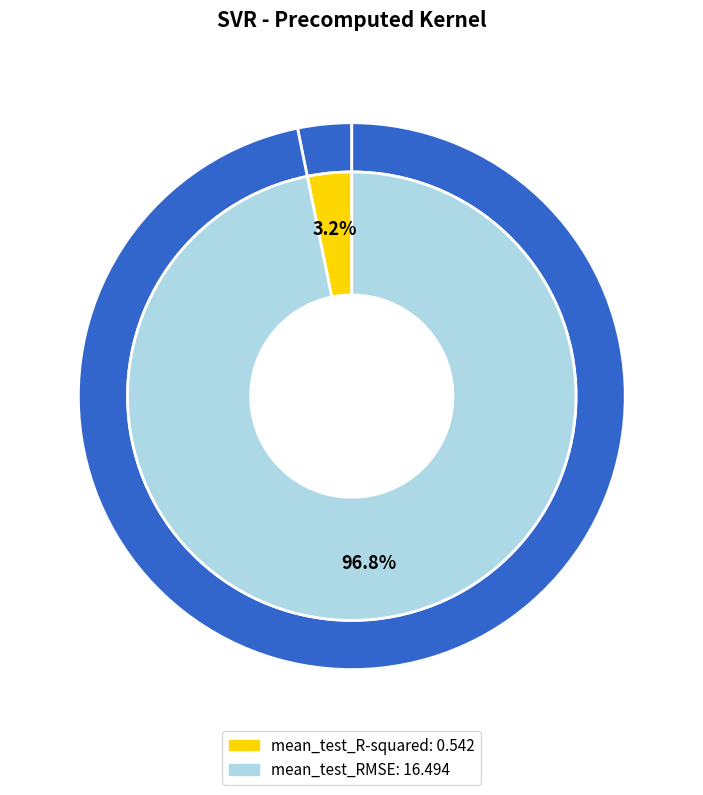

Which category accounts for the majority?

mean_test_RMSE